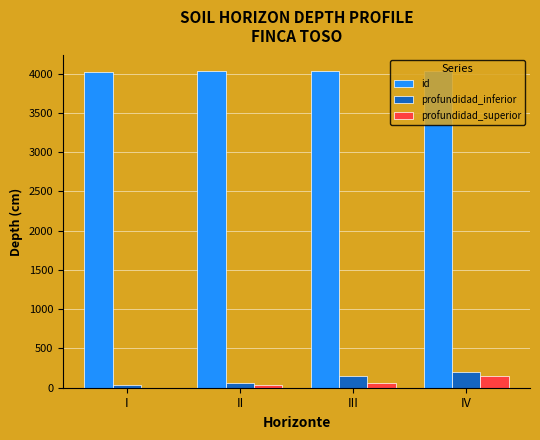

What is the maximum value for profundidad_superior?

150